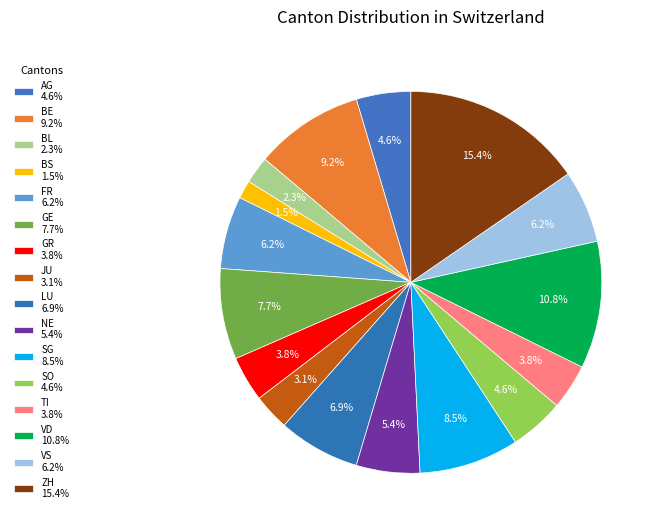

How many segments does this pie chart have?

16